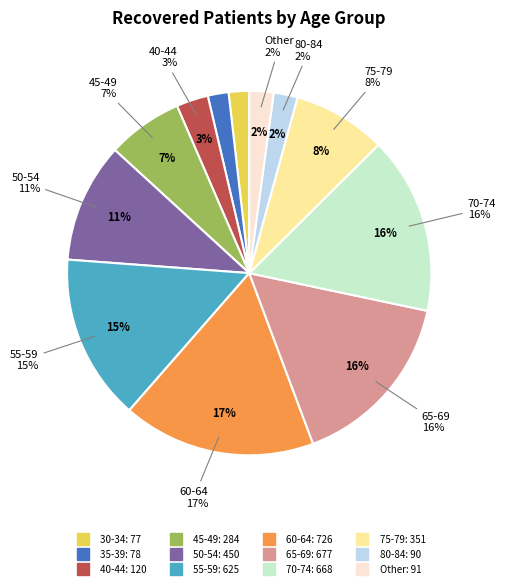

To the nearest percent, what percentage of the pie is 70-74?

16%